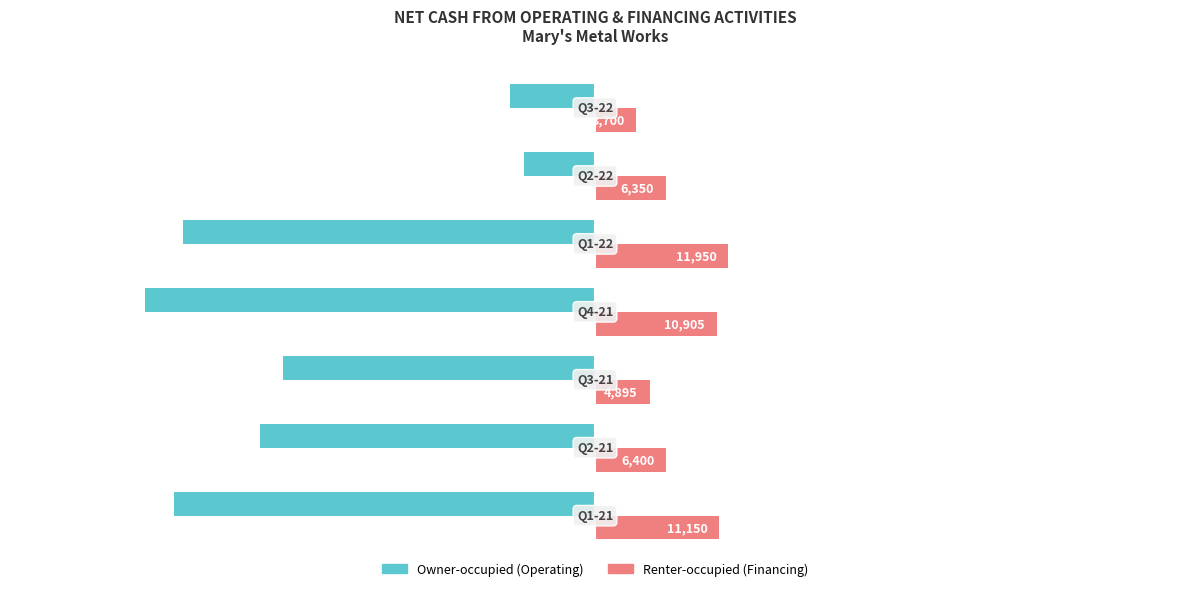

What is the maximum value shown in the chart?

11950